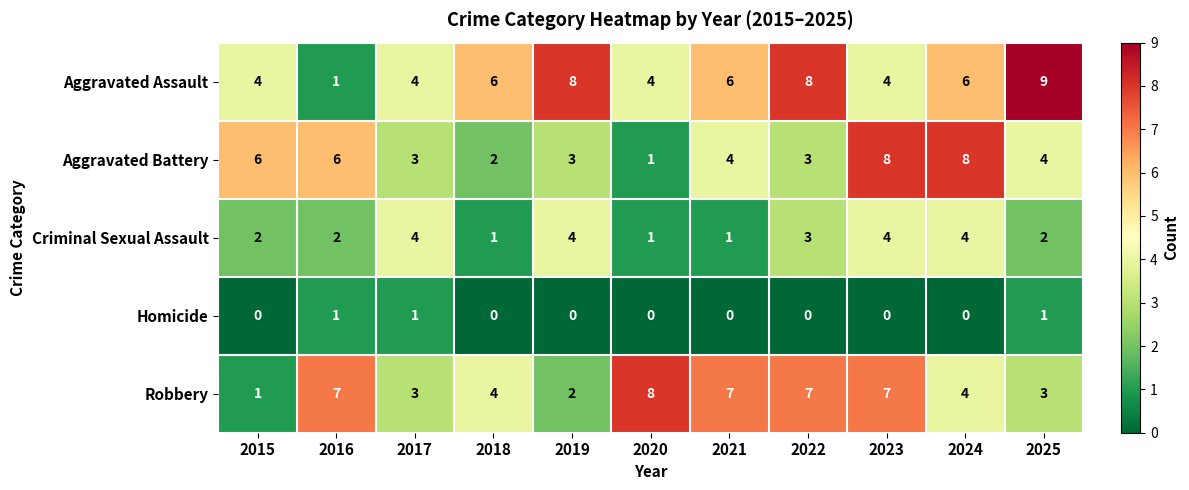

Which series has the largest total across all categories?

Aggravated Assault